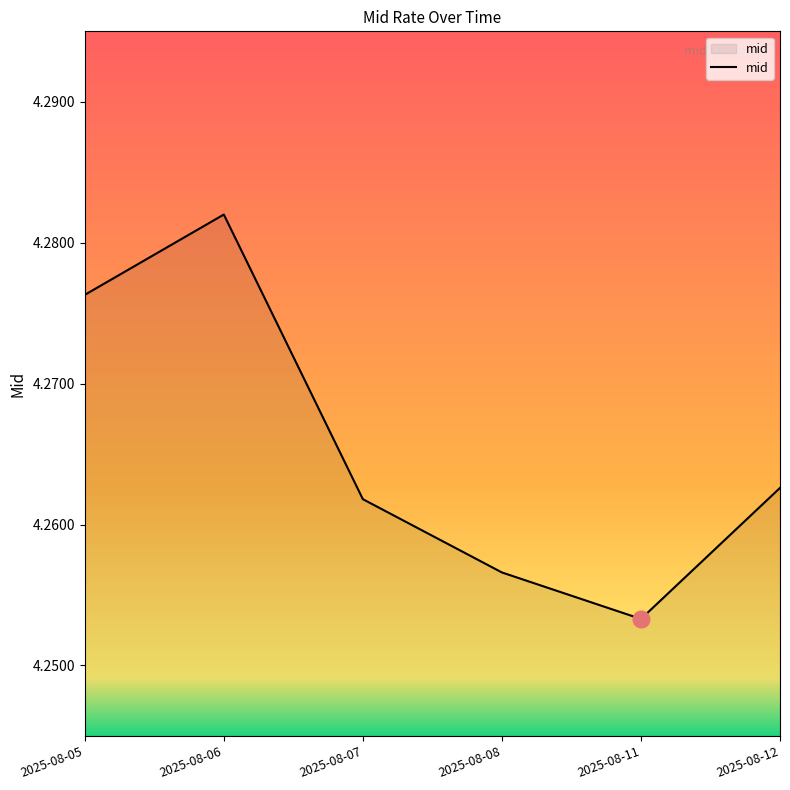

What is the ratio of the value at 2025-08-06 to the value at 2025-08-05?

1.0